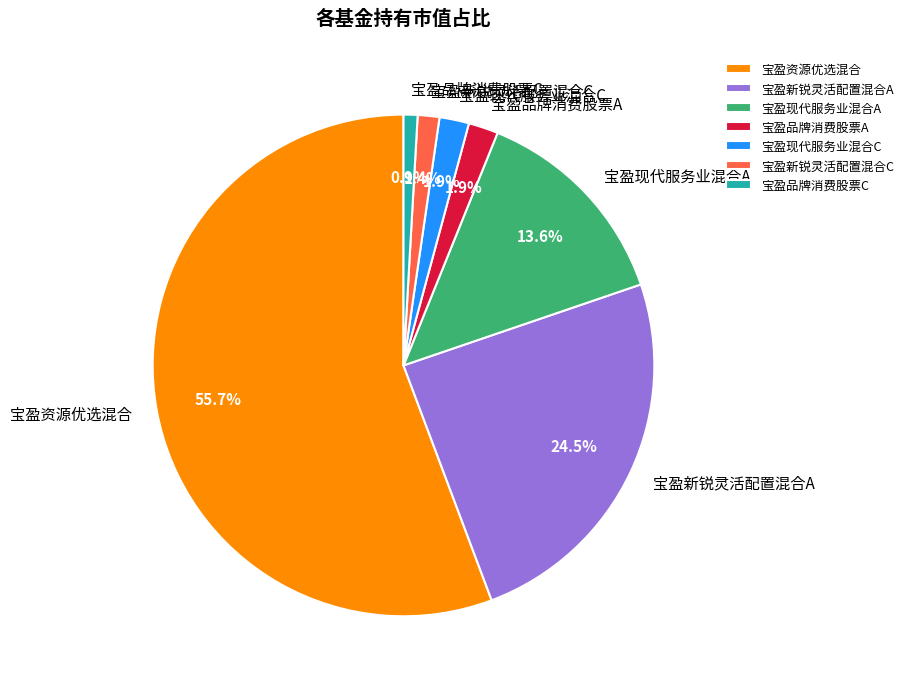

Does any single category account for the majority?

Yes